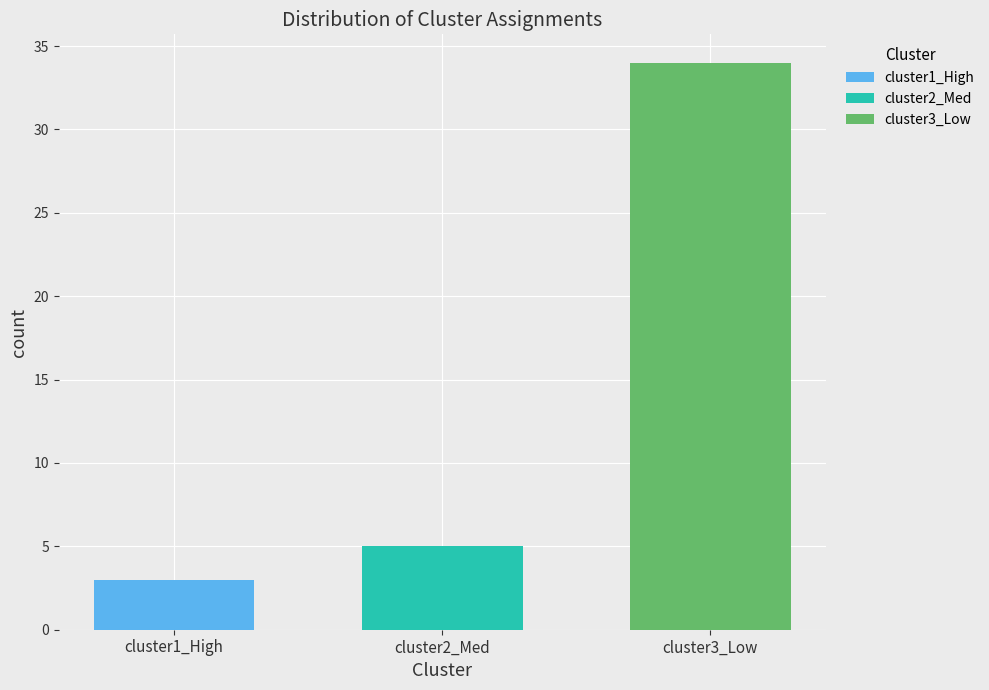

Reading left to right, what are the values for cluster1_High?

cluster1_High=3	cluster2_Med=0	cluster3_Low=0